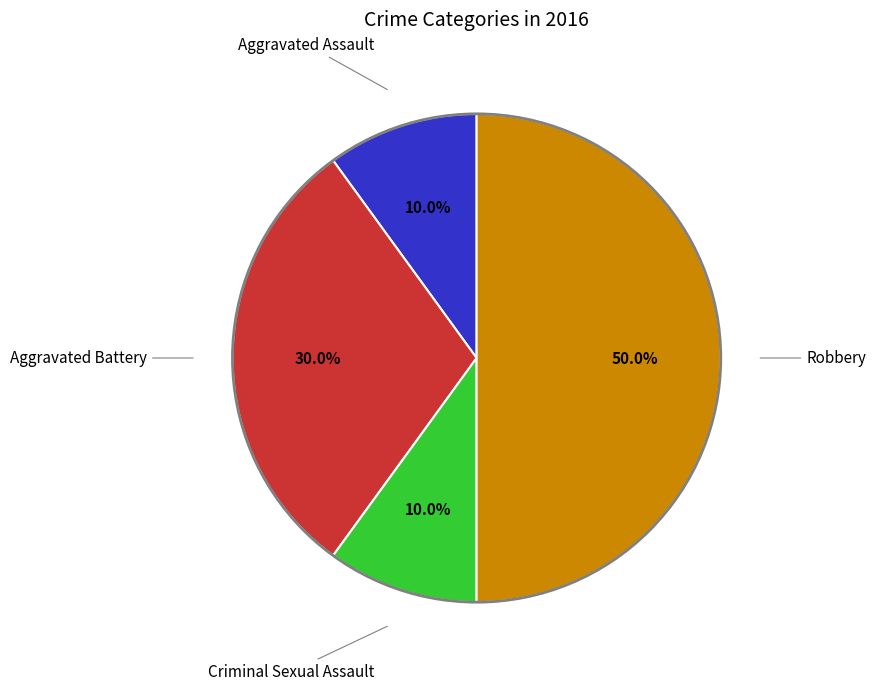

Count the number of slices in the pie.

4